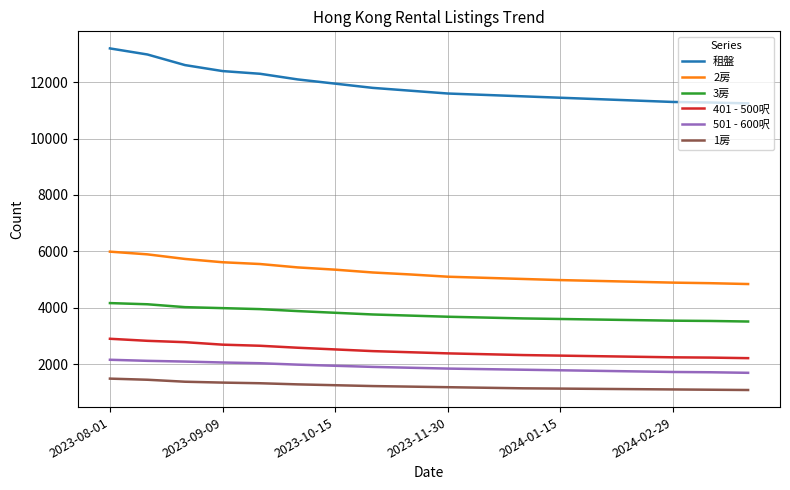

Which series has the widest spread of values?

租盤